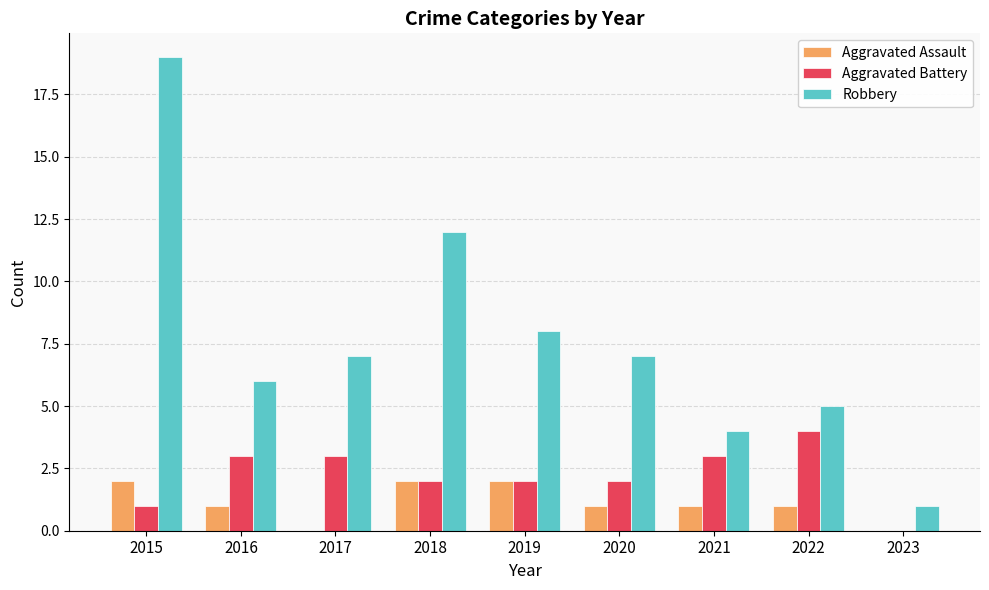

Read the Aggravated Assault value at 2022.

1